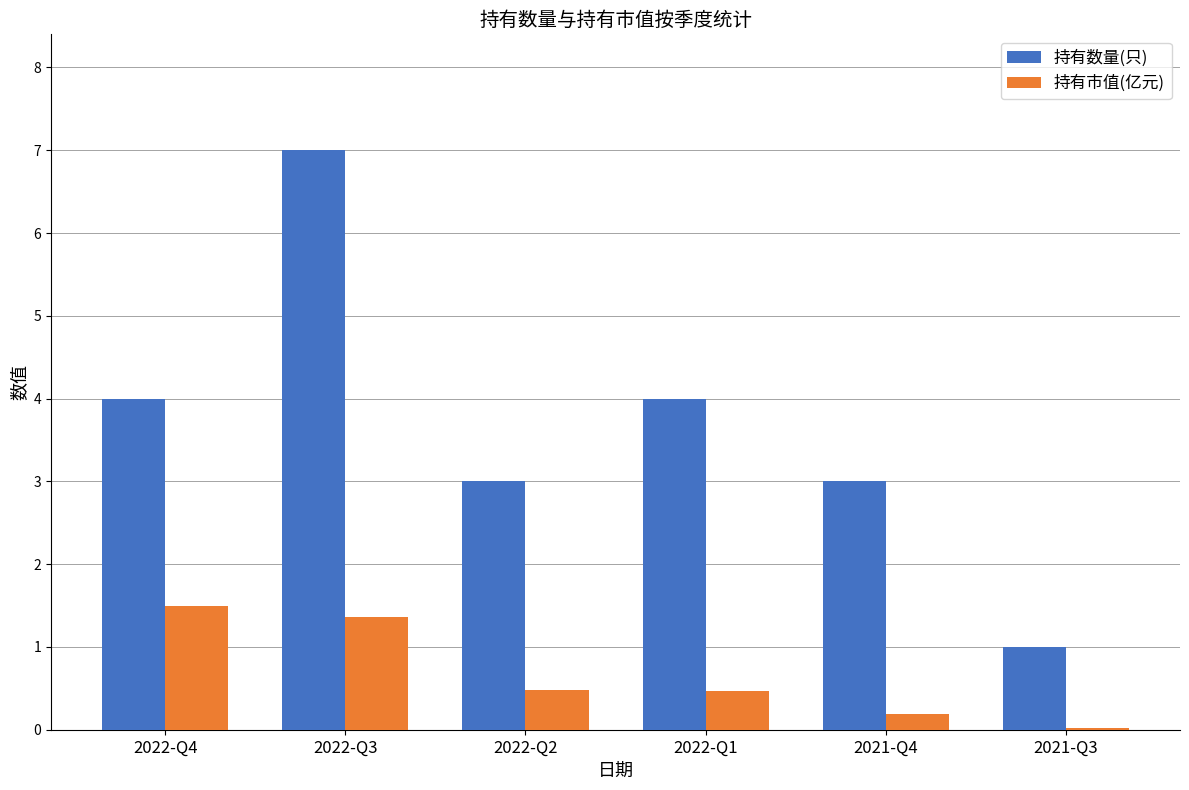

What is the spread (max minus min) of values at 2022-Q1?

3.5